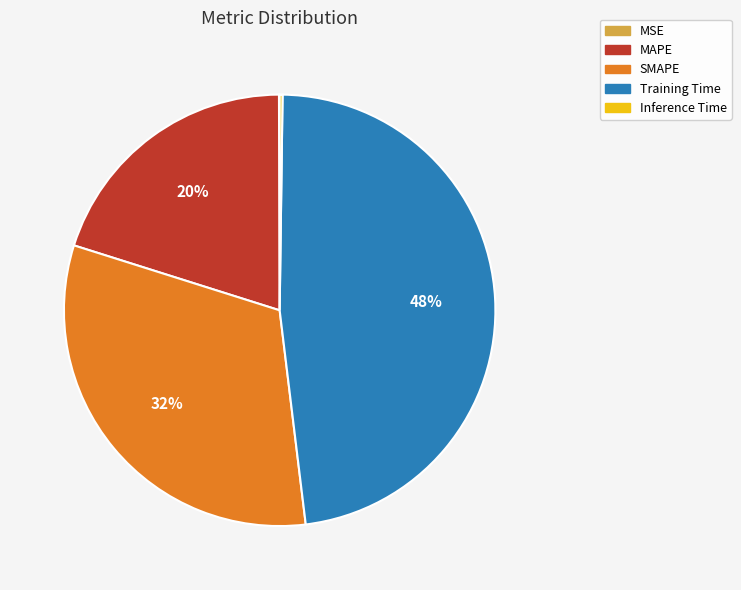

Which category has the biggest portion of the pie?

Training Time